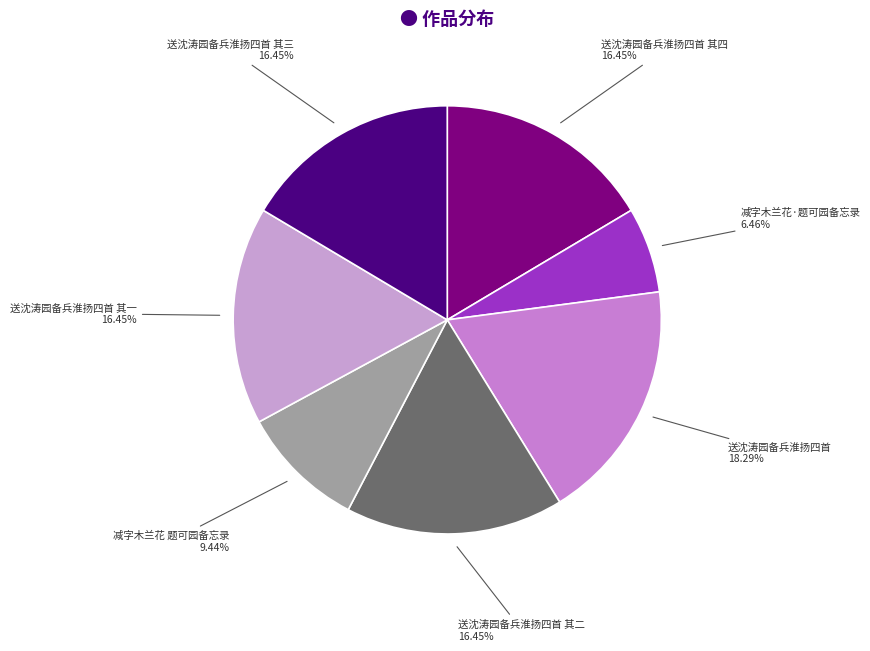

Does any single category account for the majority?

No